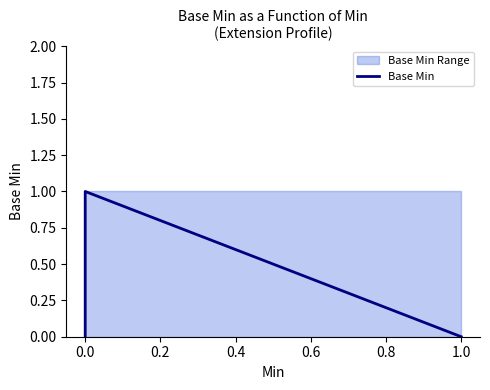

What is the greatest value displayed?

1